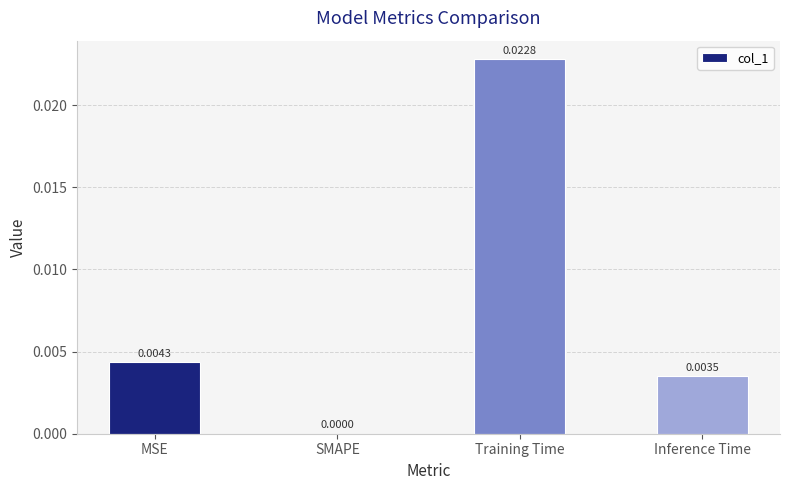

At which label is the value closest to 0?

SMAPE